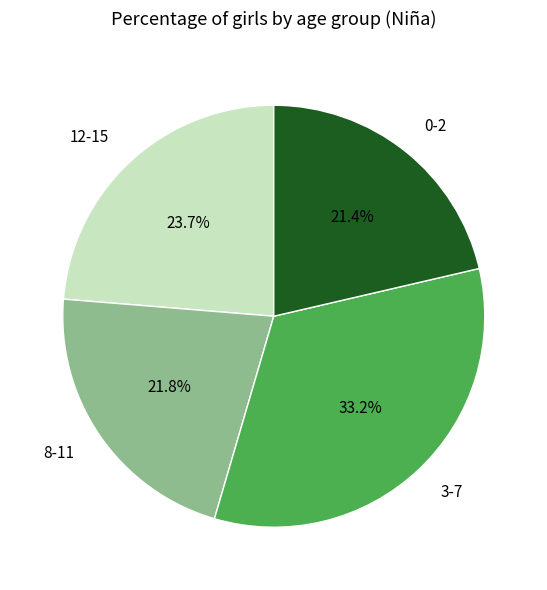

To the nearest percent, what is the combined percentage of 0-2 and 12-15?

45%